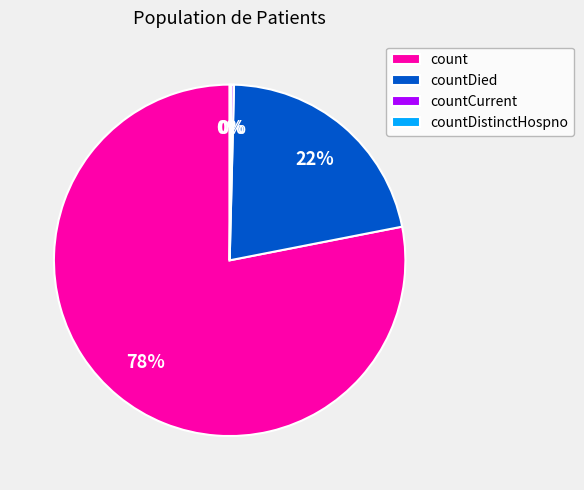

Approximately how many times larger is the value at countDied compared to count?

0.3